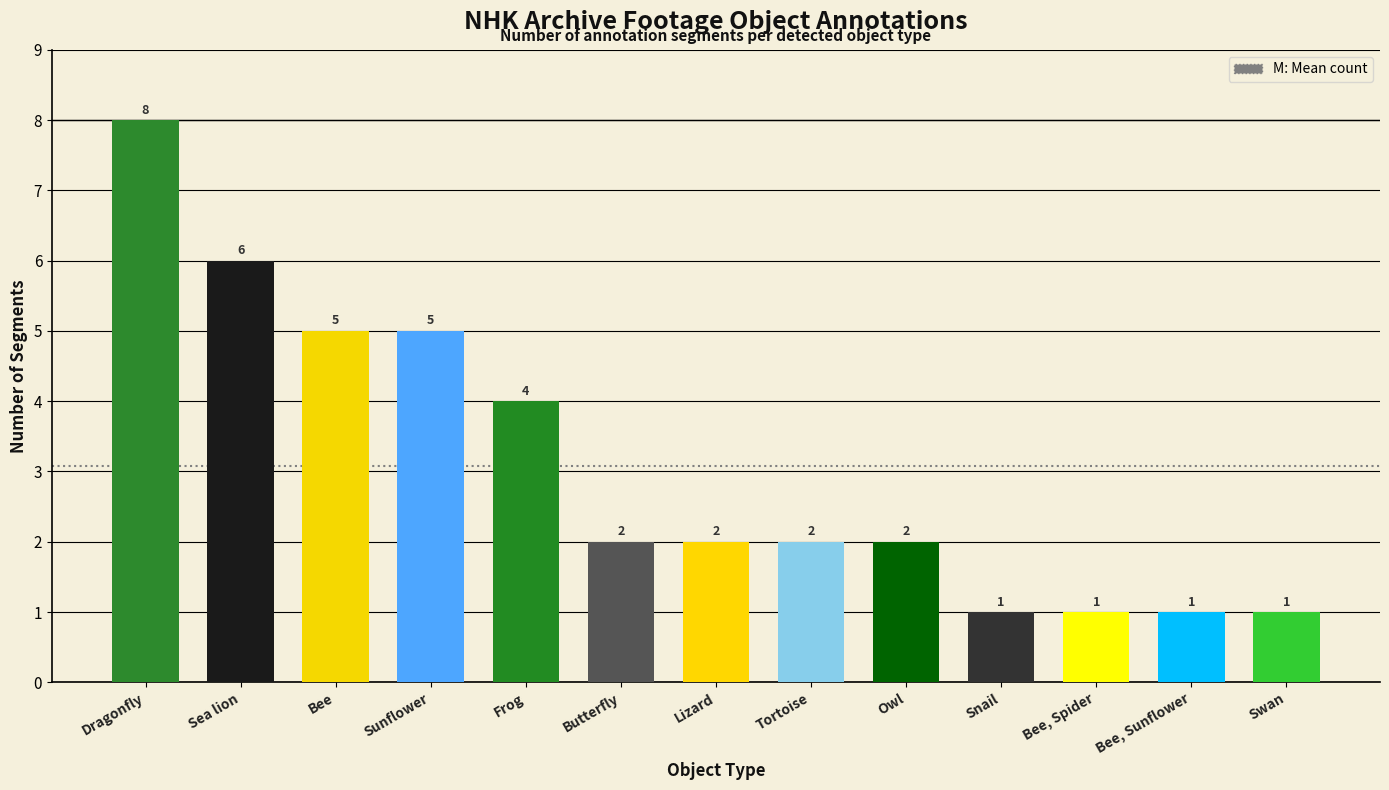

At which category does the chart reach its peak across all series?

Dragonfly